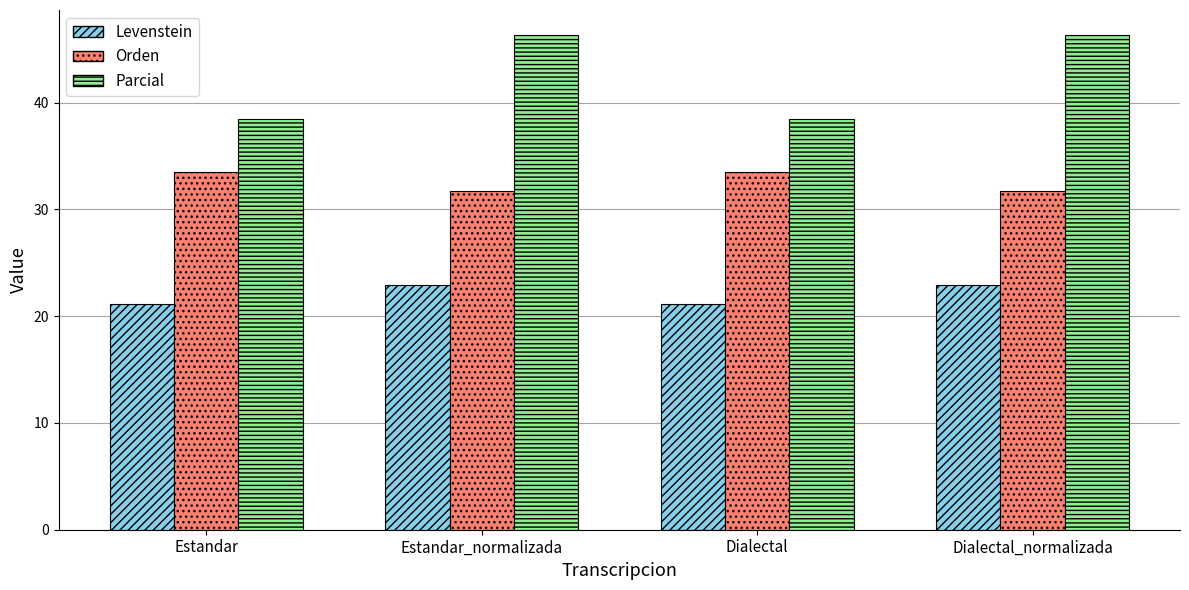

What are all the series names shown in the legend?

Levenstein, Orden, Parcial